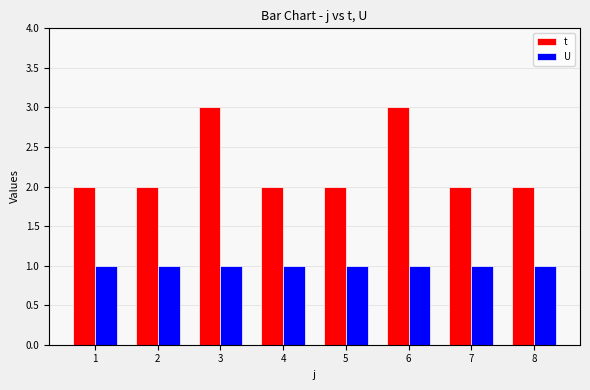

Rank the series by their average value, from lowest to highest.

U, t